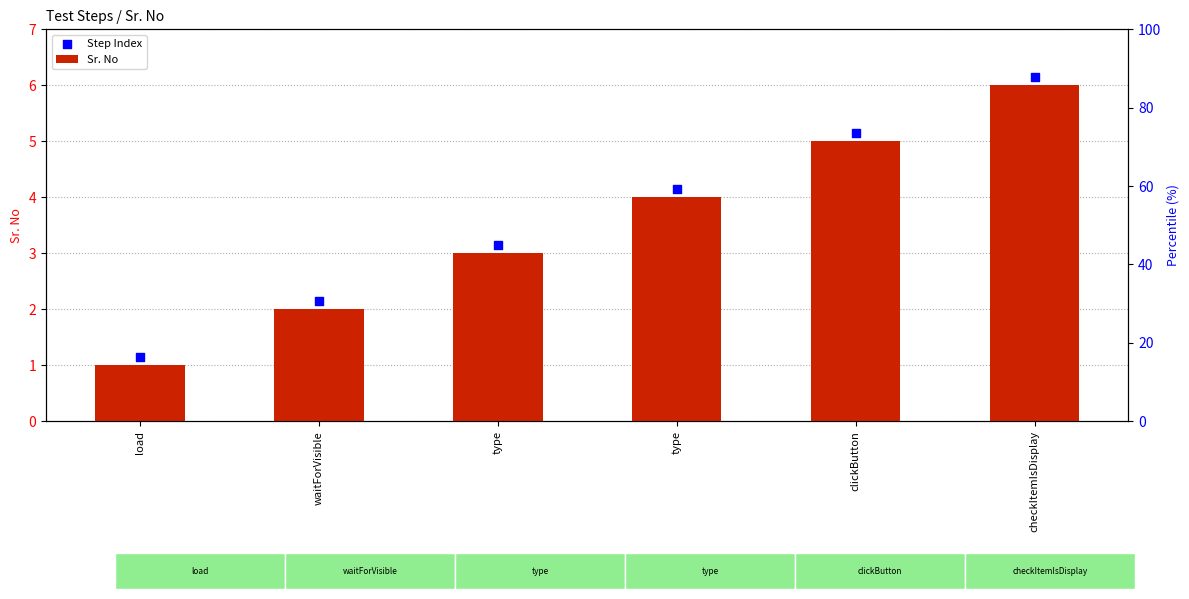

Is the value of Sr. No at type greater than the value of Step Index at type?

No